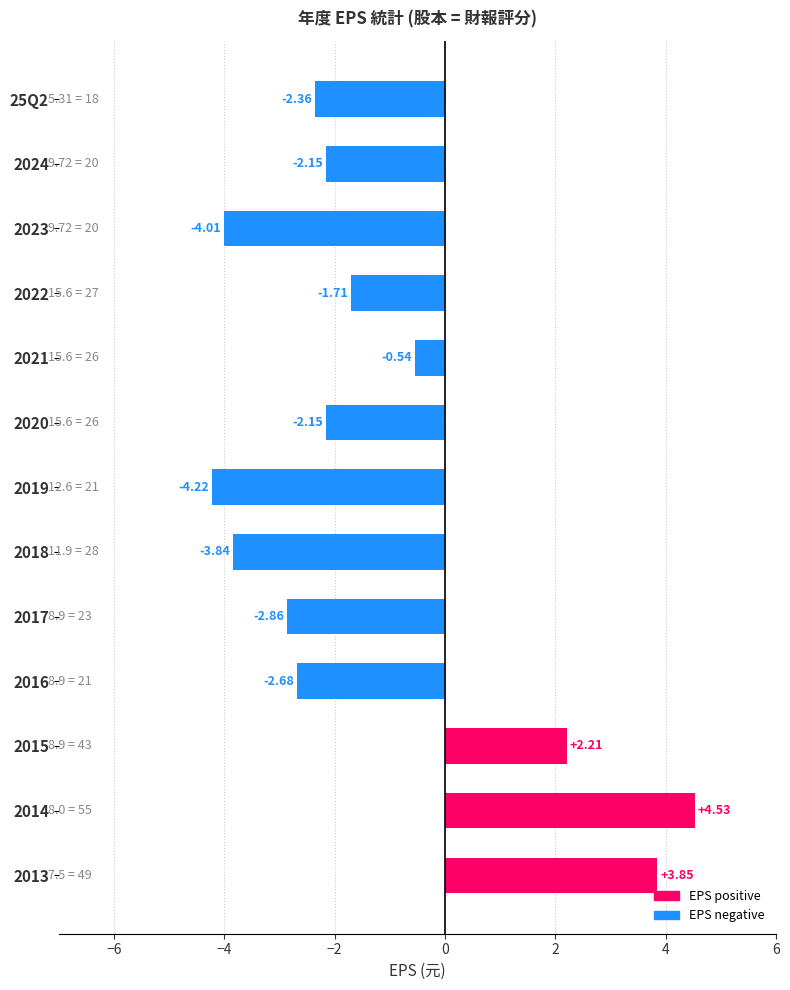

What is the change in value from 25Q2 to 2018?

-1.5